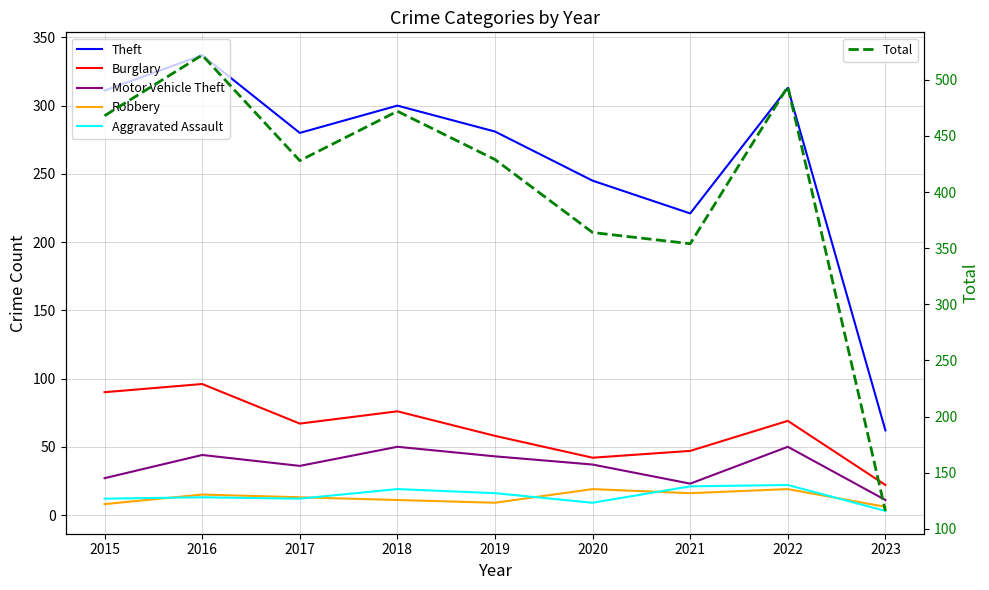

Reading left to right, list all the values displayed in this chart.

Theft: 2015=311	2016=337	2017=280	2018=300	2019=281	2020=245	2021=221	2022=313	2023=62
Burglary: 2015=90	2016=96	2017=67	2018=76	2019=58	2020=42	2021=47	2022=69	2023=22
Motor Vehicle Theft: 2015=27	2016=44	2017=36	2018=50	2019=43	2020=37	2021=23	2022=50	2023=11
Robbery: 2015=8	2016=15	2017=13	2018=11	2019=9	2020=19	2021=16	2022=19	2023=6
Aggravated Assault: 2015=12	2016=13	2017=12	2018=19	2019=16	2020=9	2021=21	2022=22	2023=3
Total: 2015=468	2016=522	2017=428	2018=472	2019=429	2020=364	2021=354	2022=494	2023=116